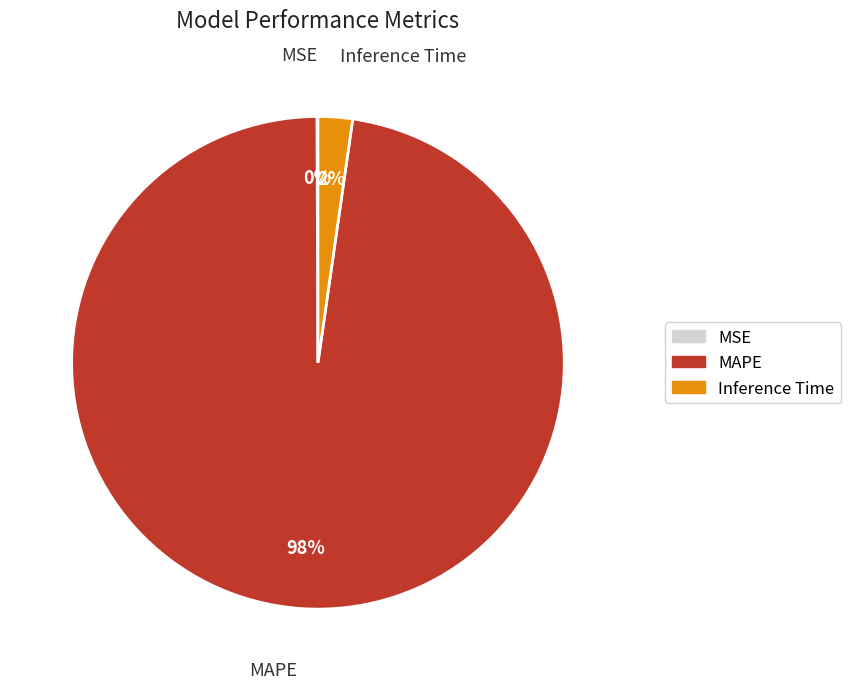

The Inference Time slice represents 2% of the pie. True or false?

True